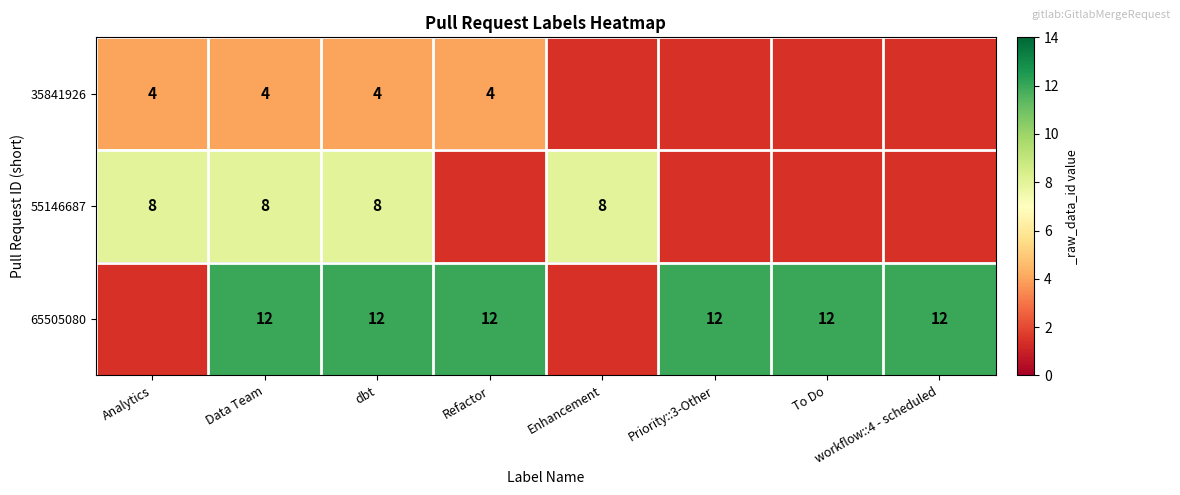

Between Priority::3-Other and workflow::4 - scheduled, which is larger?

workflow::4 - scheduled